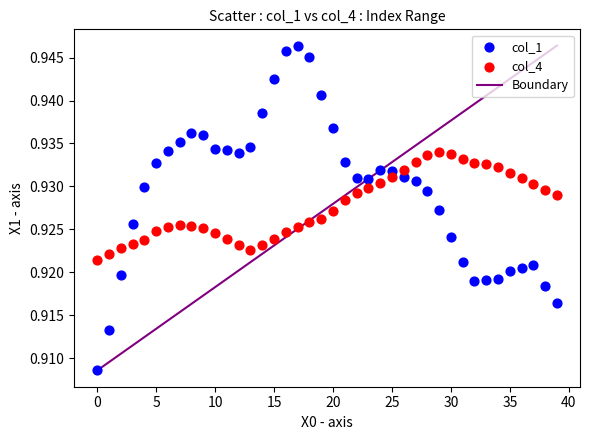

Which series reaches the minimum Y coordinate?

col_1